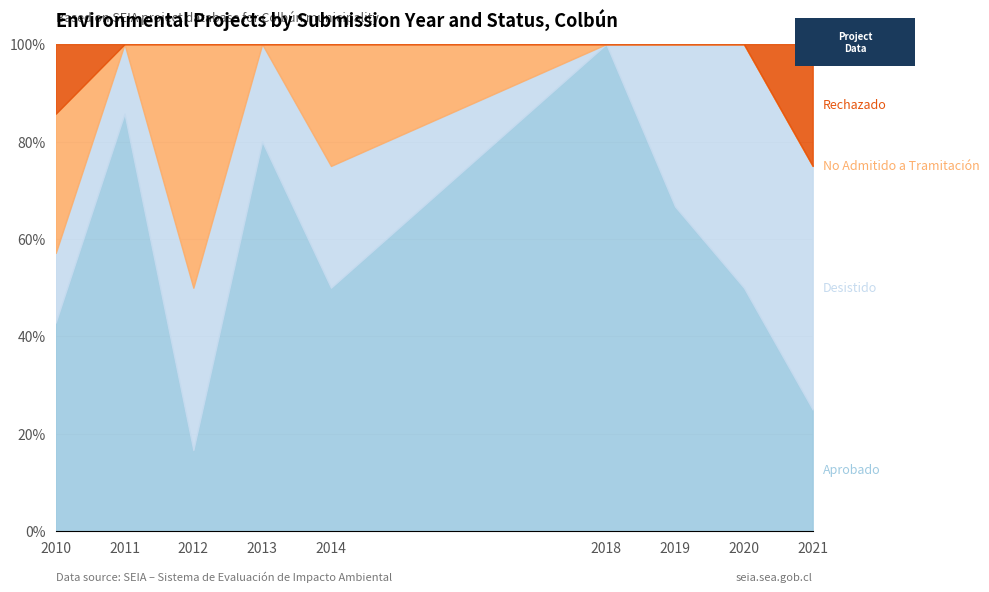

Between 2010 and 2011, which series saw the biggest shift?

Aprobado